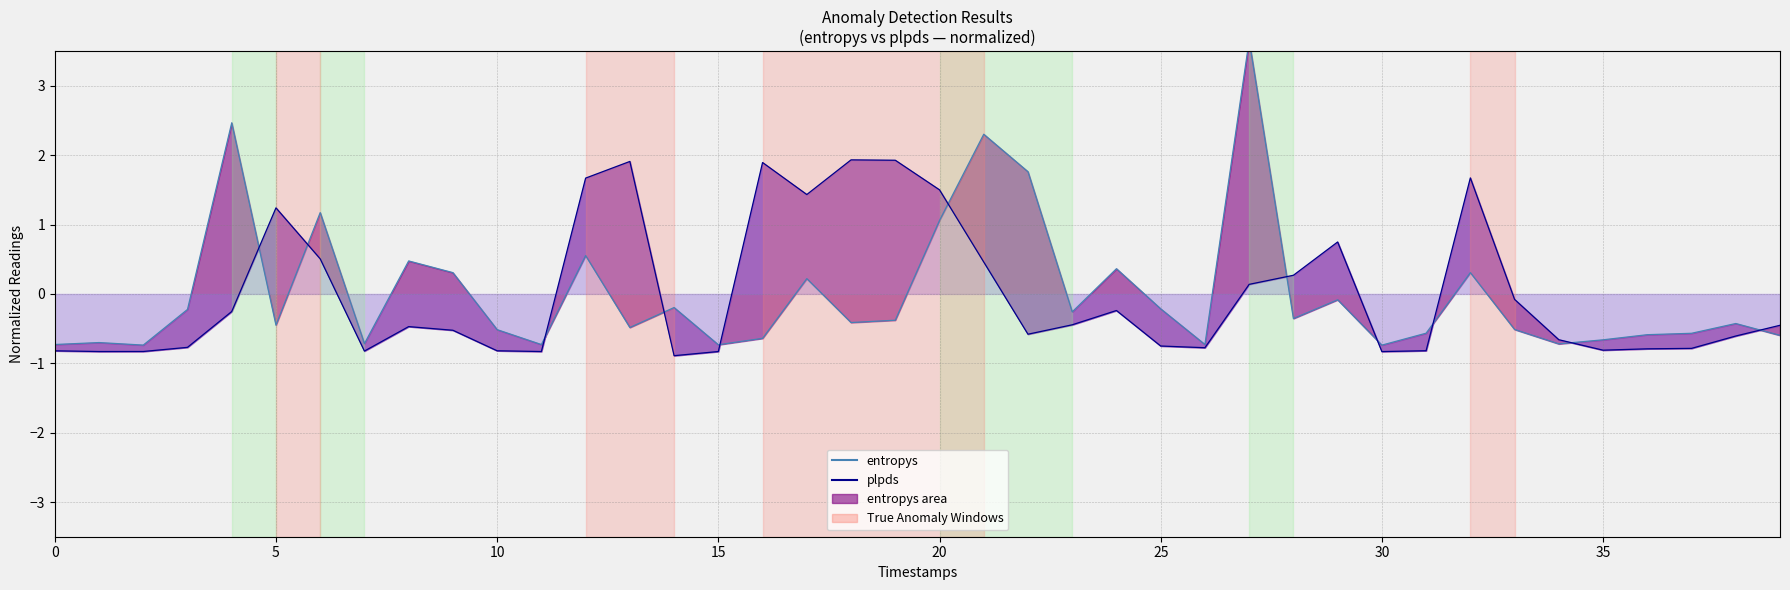

Which series ends up on top after the final intersection of plpds_line and entropys_line?

plpds_line